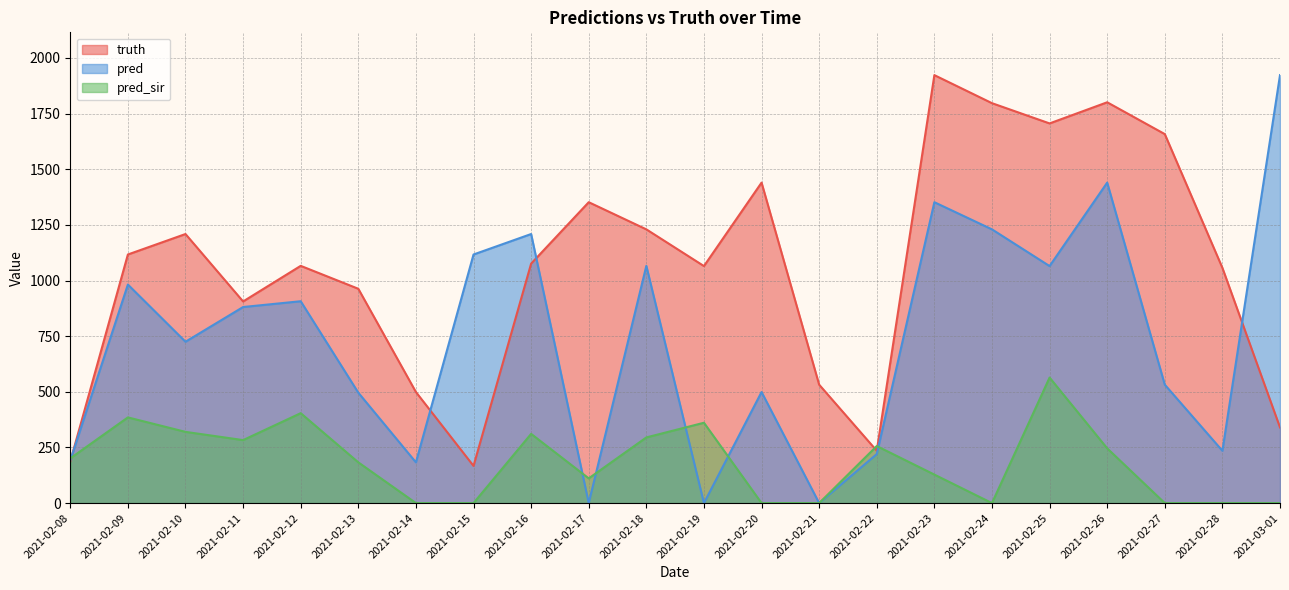

Where is the first local maximum for truth?

2021-02-10